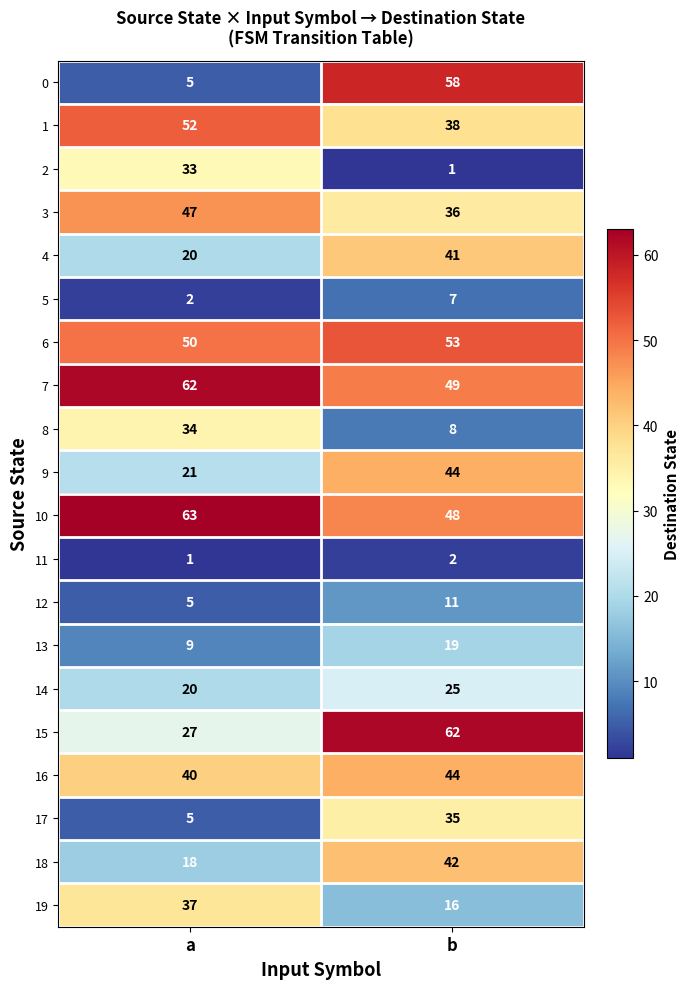

What is the difference between the 9 values at b and a?

23